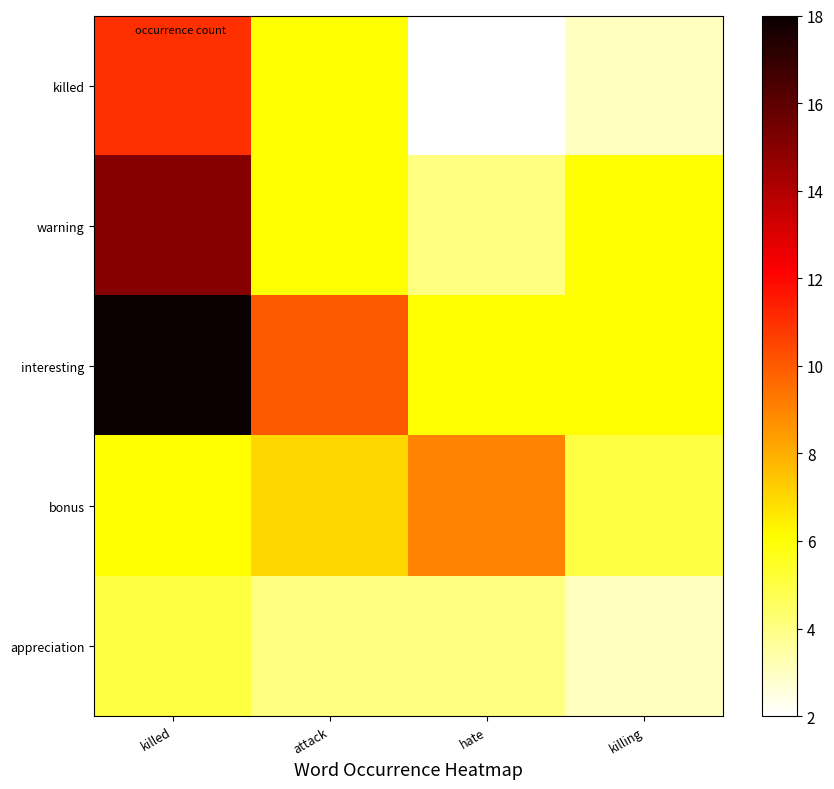

Reading left to right, list all the values displayed in this chart.

killed: killed=11	attack=6	hate=2	killing=3
warning: killed=15	attack=6	hate=4	killing=6
interesting: killed=18	attack=10	hate=6	killing=6
bonus: killed=6	attack=7	hate=9	killing=5
appreciation: killed=5	attack=4	hate=4	killing=3